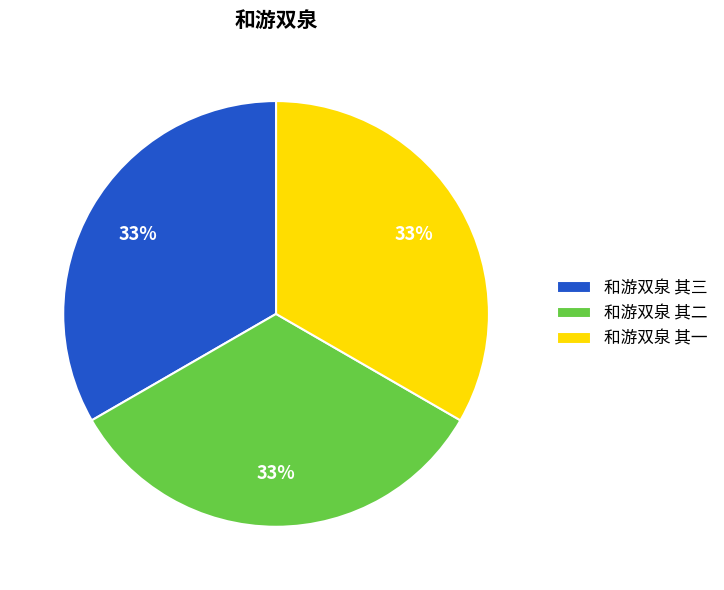

The 和游双泉 其二 slice represents 33% of the pie. True or false?

True